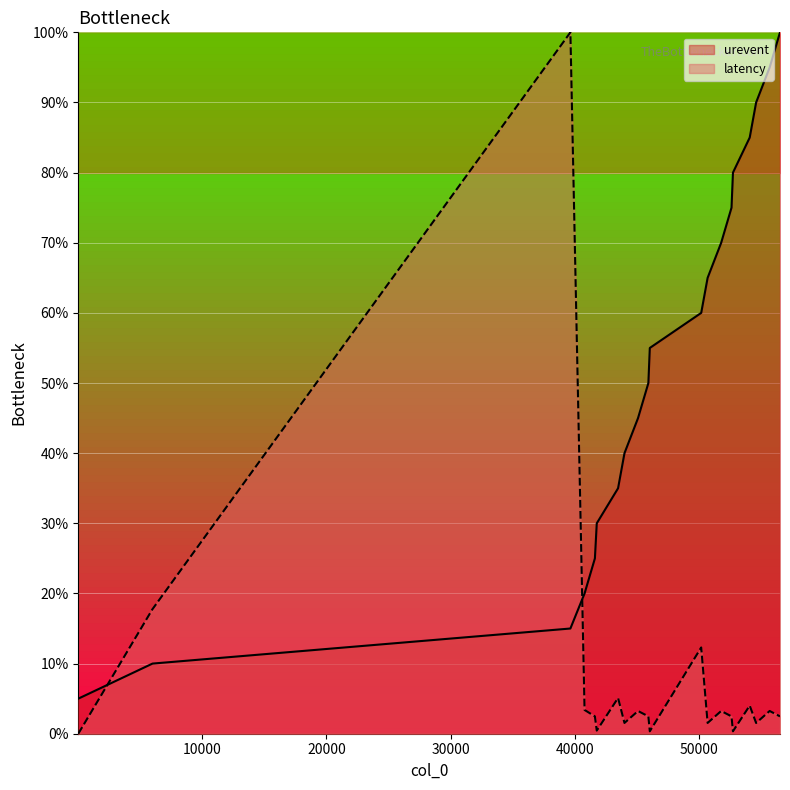

What is the sum of the latency values at 52644 and 45944?

4.9